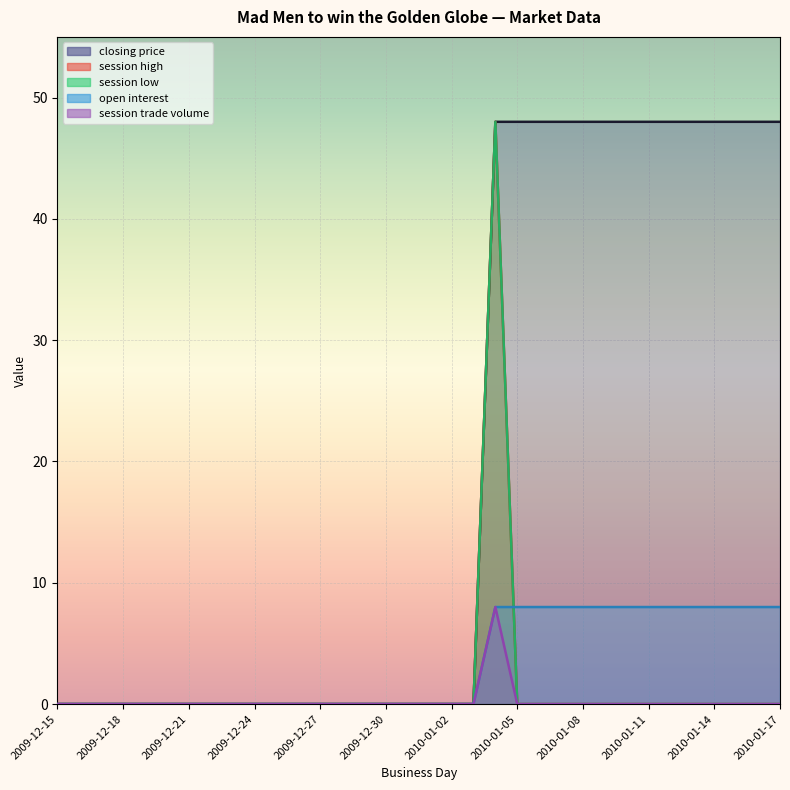

Is the value of session trade volume at 2010-01-08 greater than the value of closing price at 2009-12-18?

No